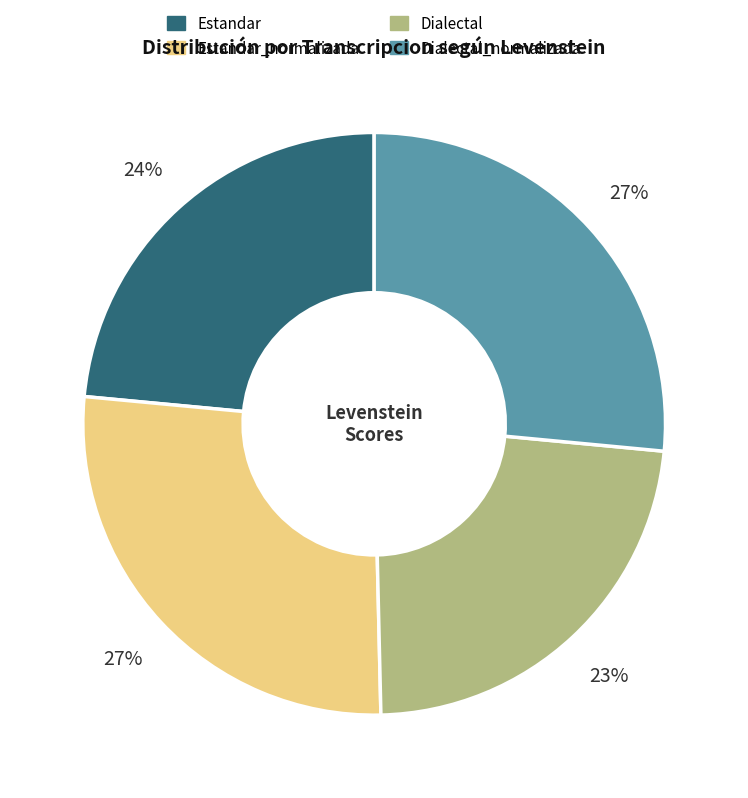

Is there a majority slice in this chart?

No